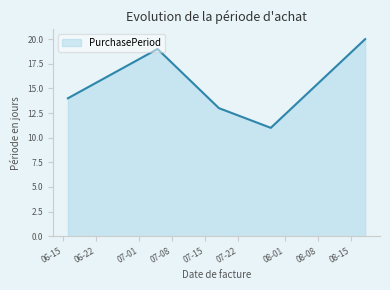

How many interior local valleys (lower than both neighbors) does the data have?

1